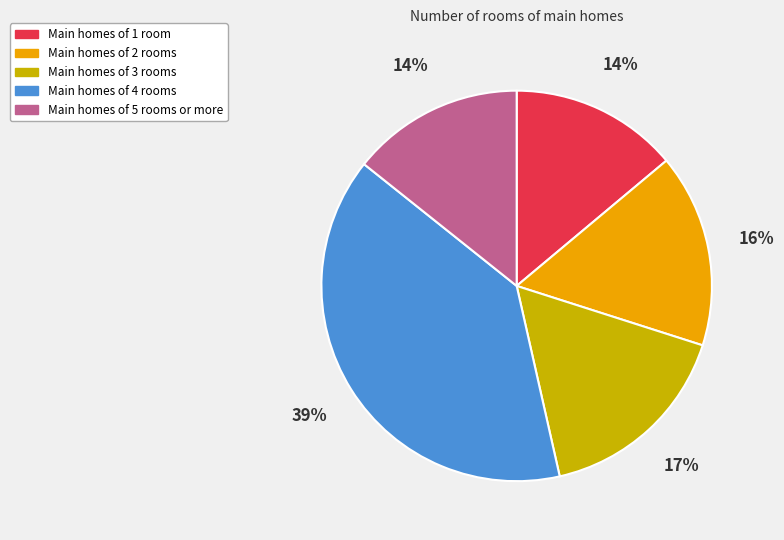

True or false: Main homes of 3 rooms accounts for 17% of the total.

True